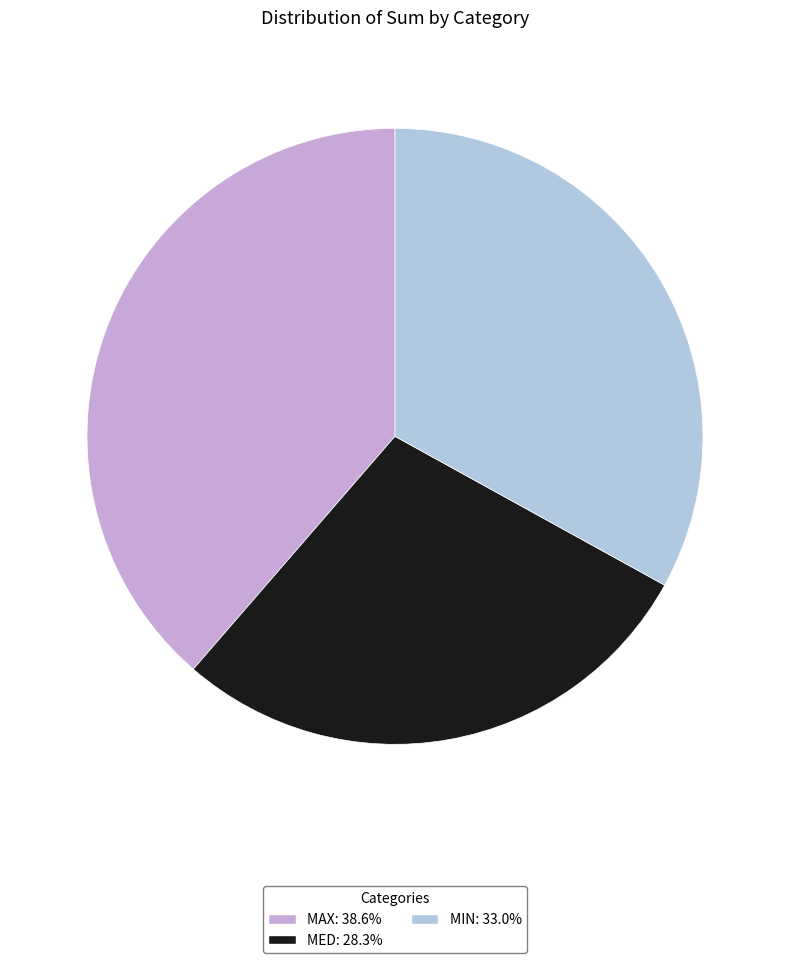

Approximately how many times larger is the value at MED compared to MIN?

0.9